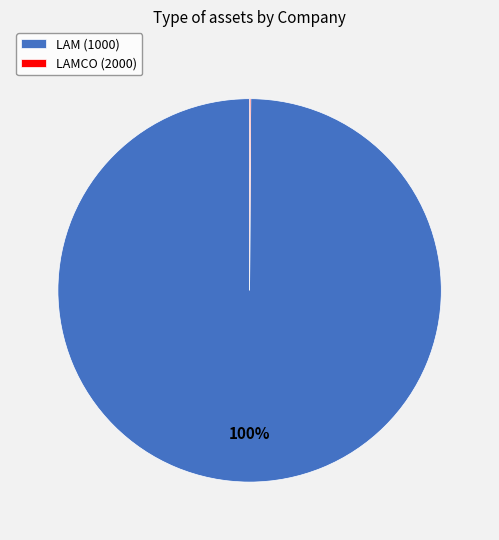

True or false: LAM (1000) accounts for 100% of the total.

True